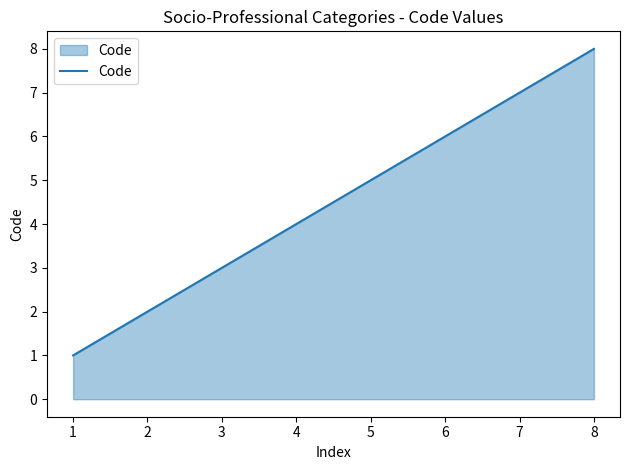

What is the sum of the values at 3 and 2?

5